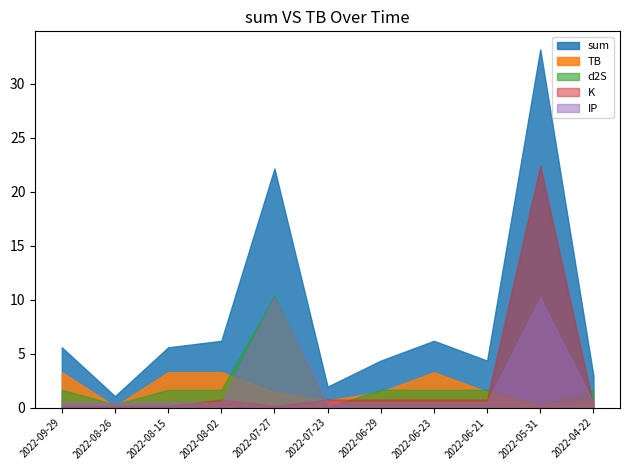

Rank the categories by sum value from lowest to highest.

2022-08-26, 2022-07-23, 2022-04-22, 2022-06-29, 2022-06-21, 2022-09-29, 2022-08-15, 2022-08-02, 2022-06-23, 2022-07-27, 2022-05-31